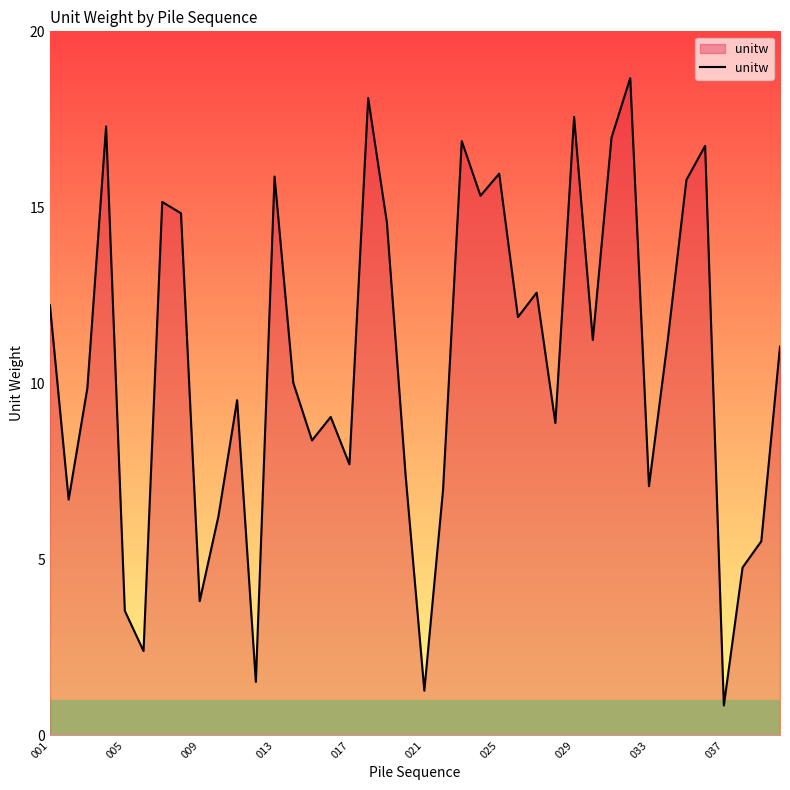

How many interior local peaks (higher than both neighbors) does the data have?

12